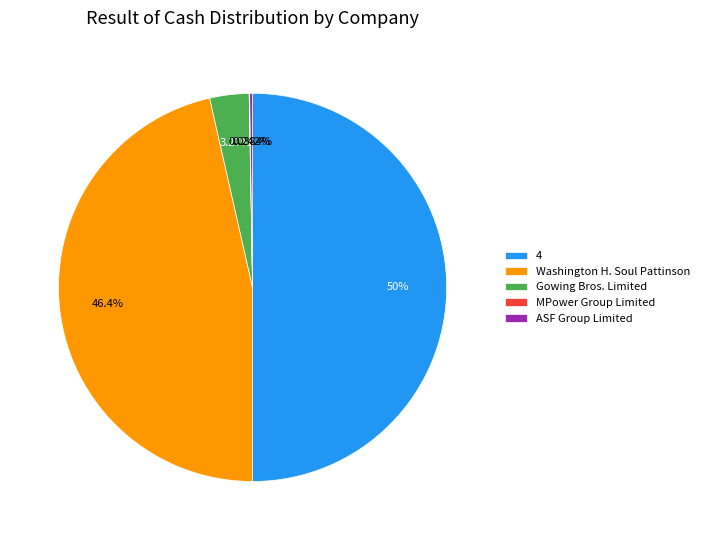

What is the ratio of the value at Washington H. Soul Pattinson to the value at 4?

0.9